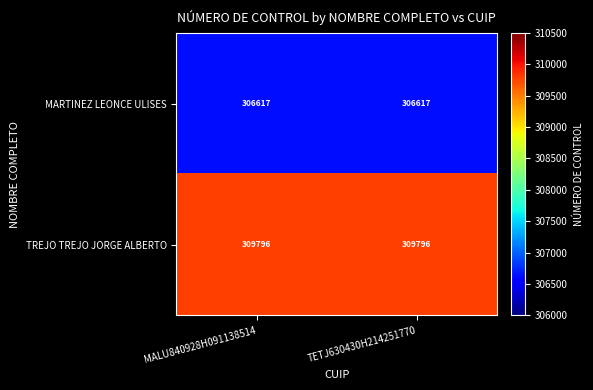

List the series in order of their peak value, lowest first.

MARTINEZ LEONCE ULISES, TREJO TREJO JORGE ALBERTO